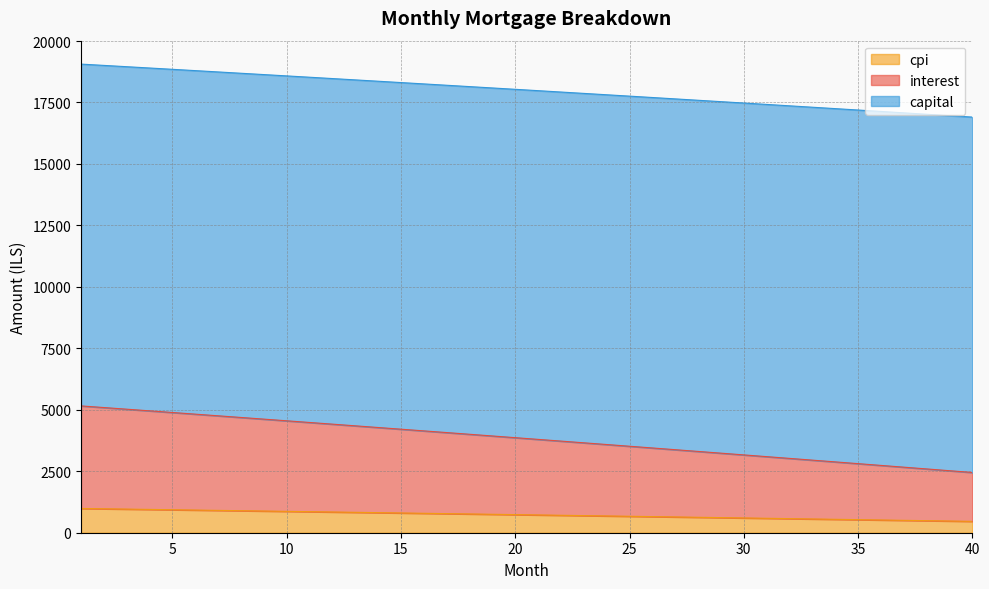

Between 31 and 28, which is larger?

28